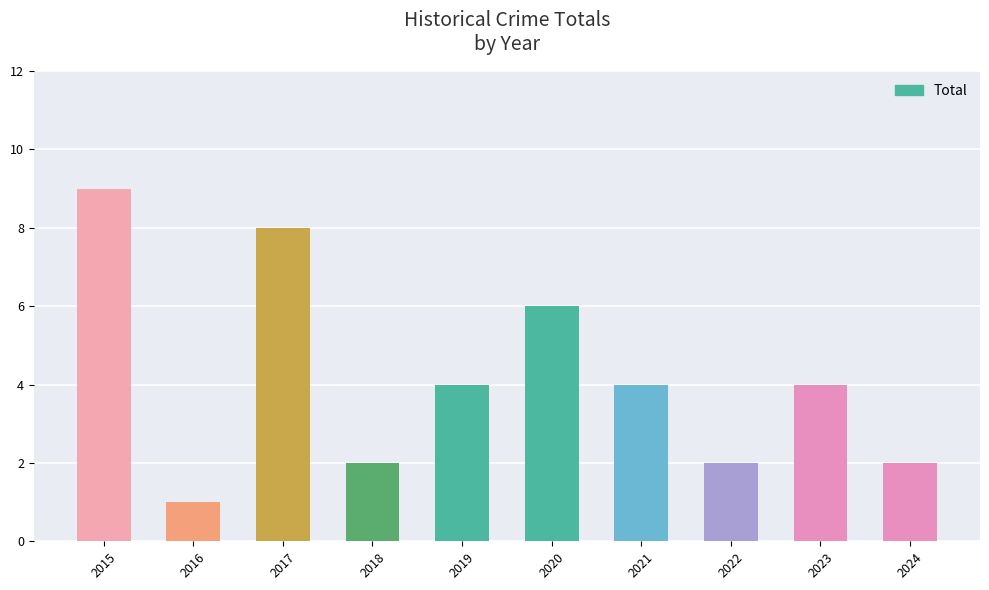

Are the bars grouped side by side (vs. stacked)?

No